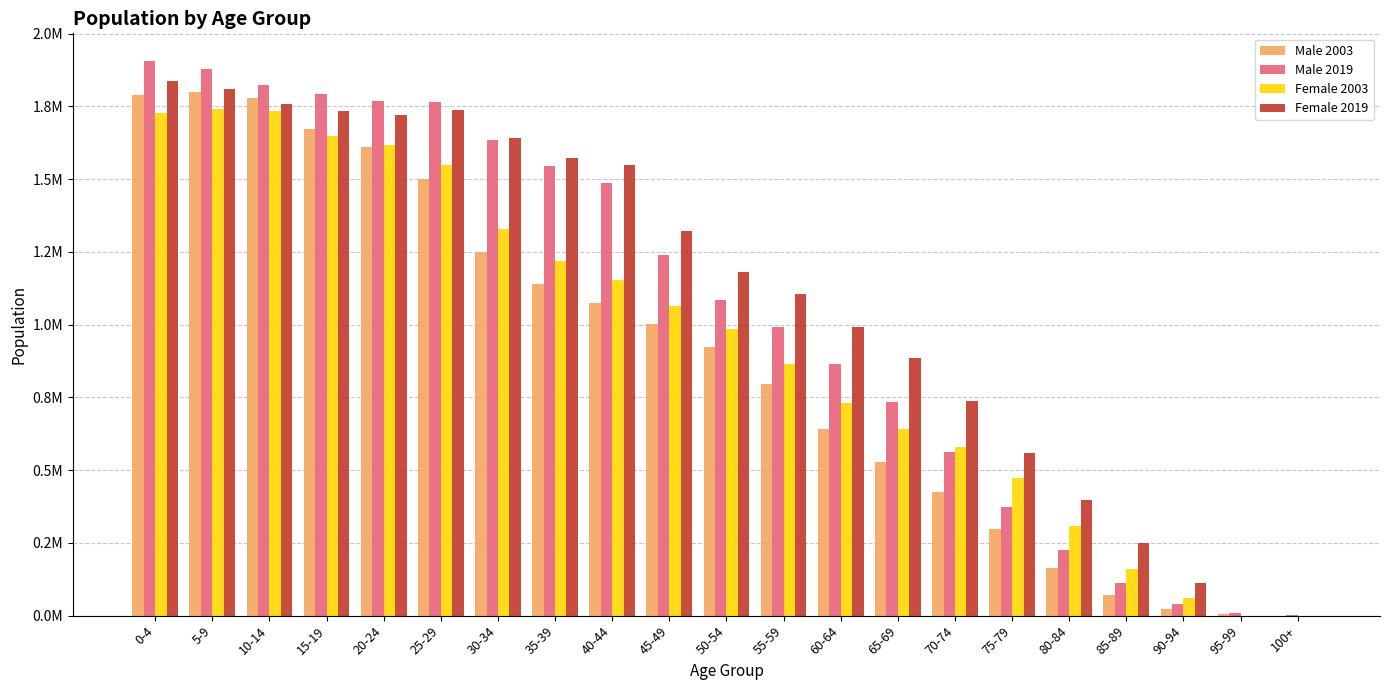

What are all the series names shown in the legend?

Male 2003, Male 2019, Female 2003, Female 2019